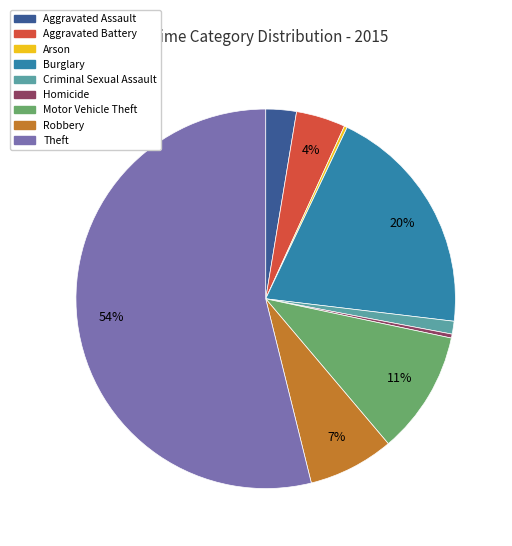

To the nearest percent, what is the difference between the largest and smallest slice percentages?

54%